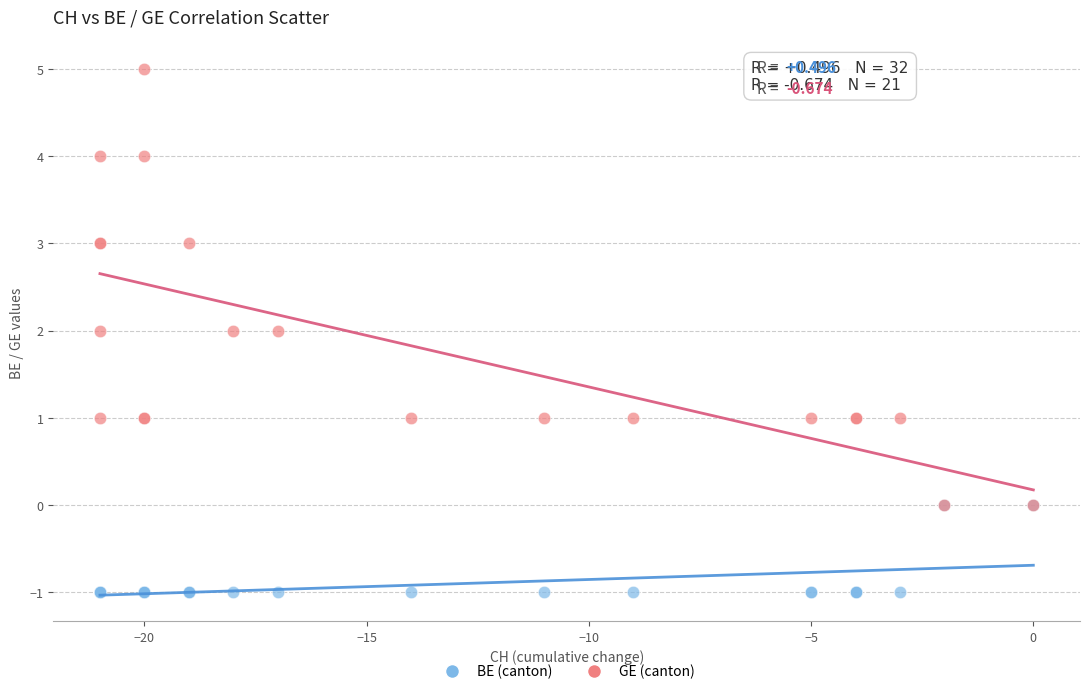

Which series reaches the maximum Y coordinate?

GE (canton)